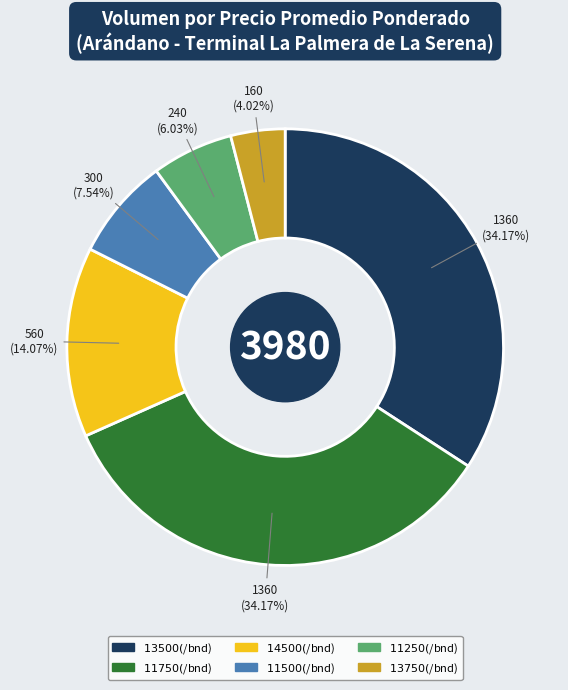

Does any single category account for the majority?

No